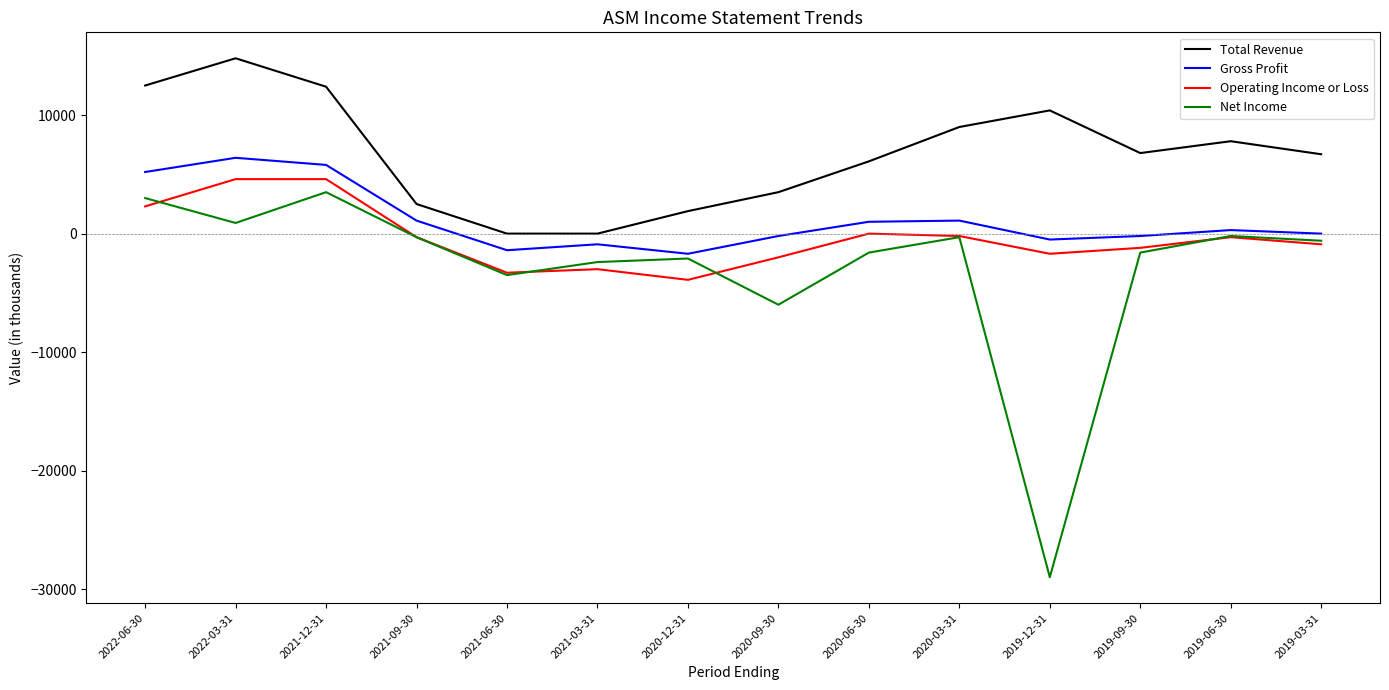

What is the difference between the Total Revenue values at 2020-12-31 and 2019-12-31?

8500